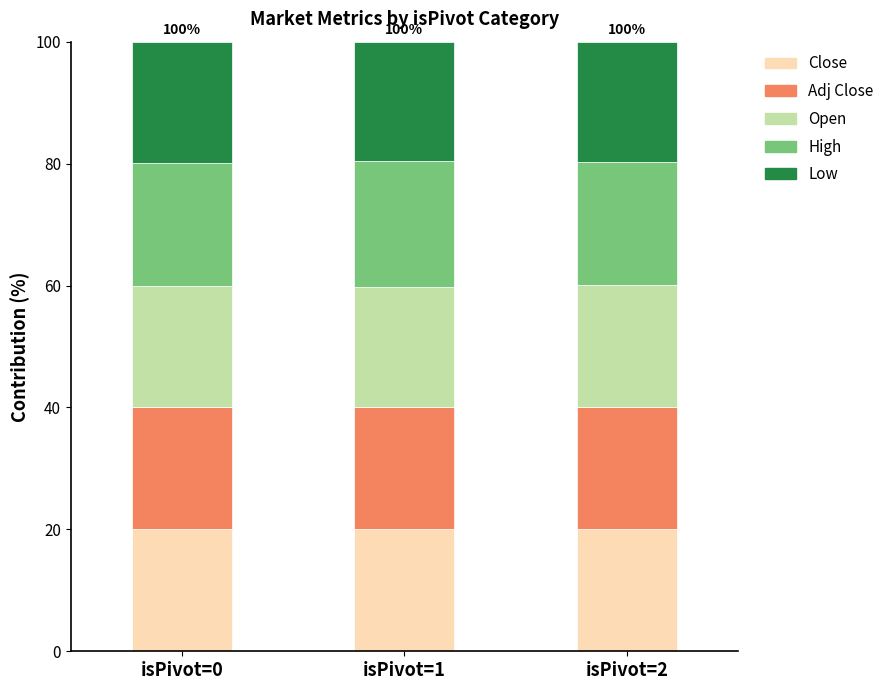

What is the total value across all series at isPivot=2?

100.0